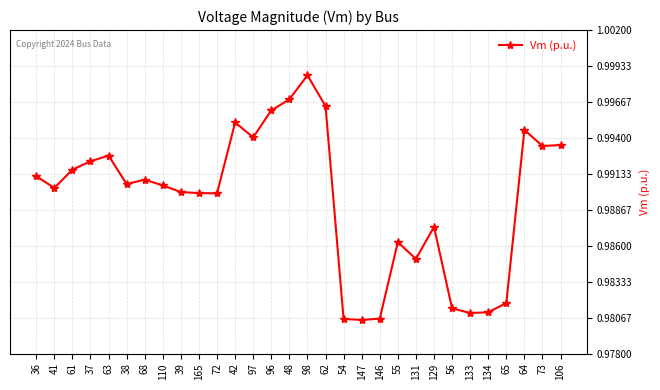

Which category has the highest value across all series?

98